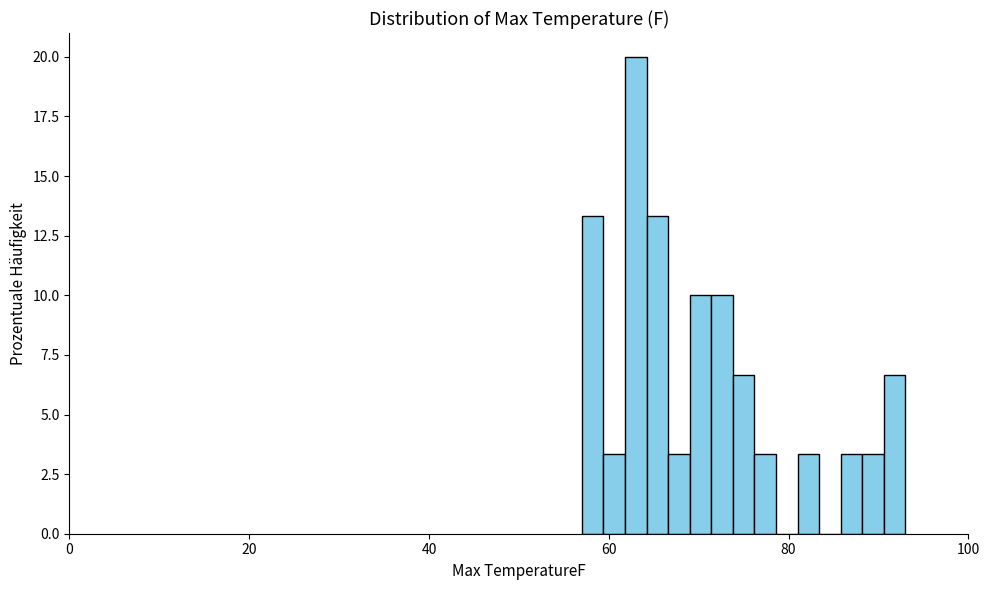

Read against the x-axis, roughly where is the centre of the tallest bar?

64